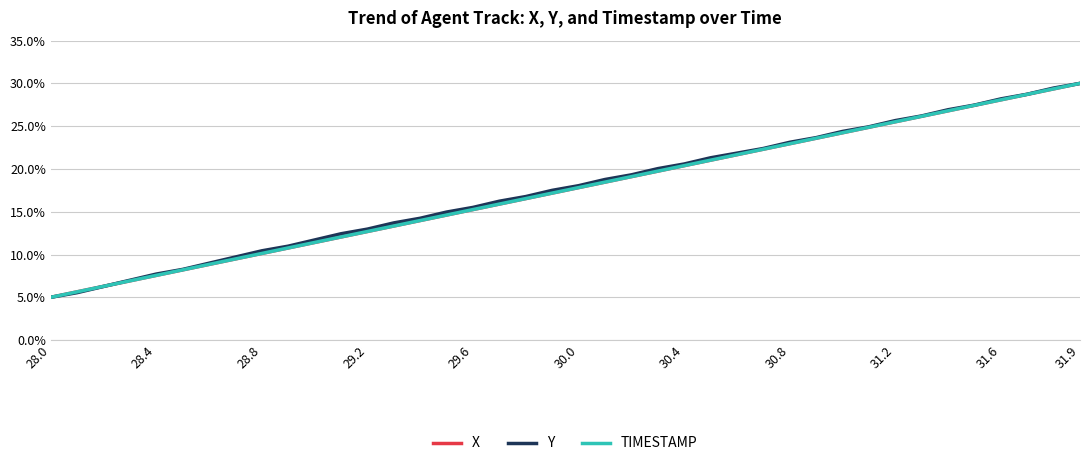

What is the smallest value displayed?

5.0